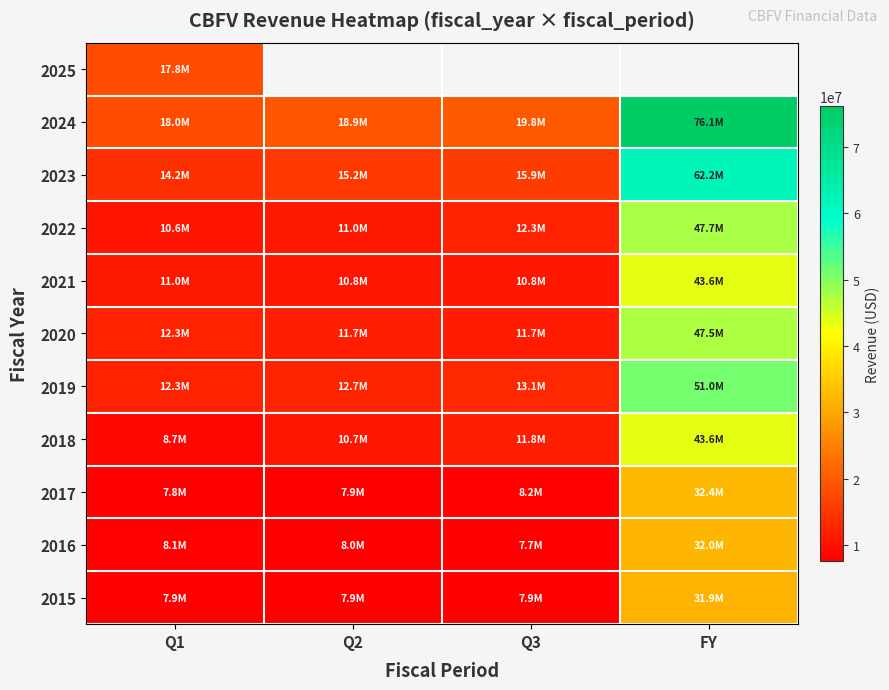

List the series in order of their peak value, highest first.

2024, 2023, 2019, 2022, 2020, 2018, 2021, 2017, 2016, 2015, 2025